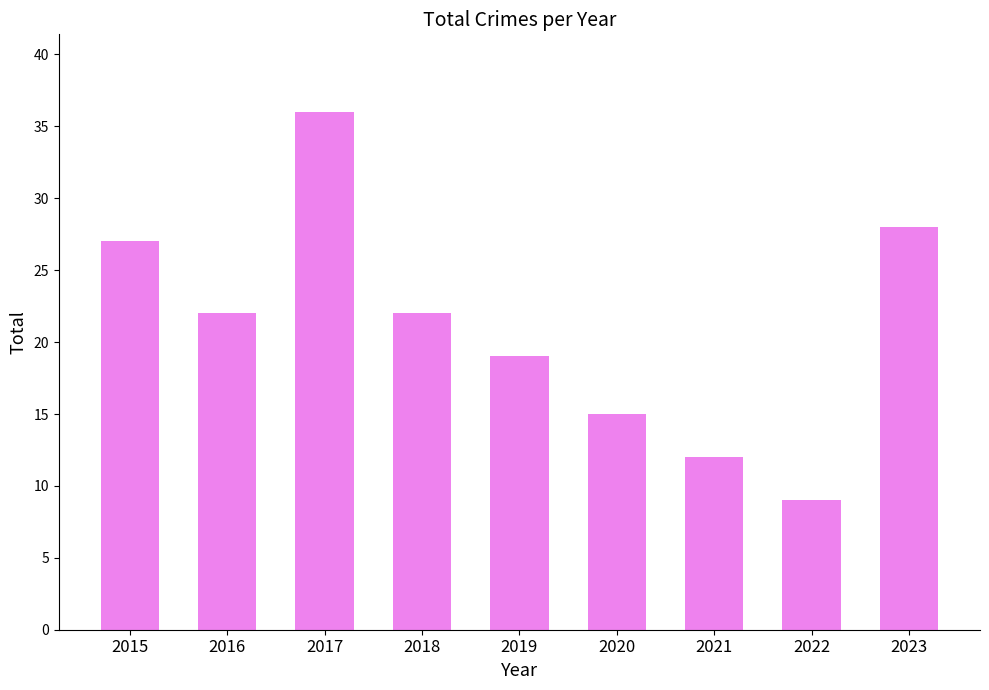

What is the minimum value shown in the chart?

9